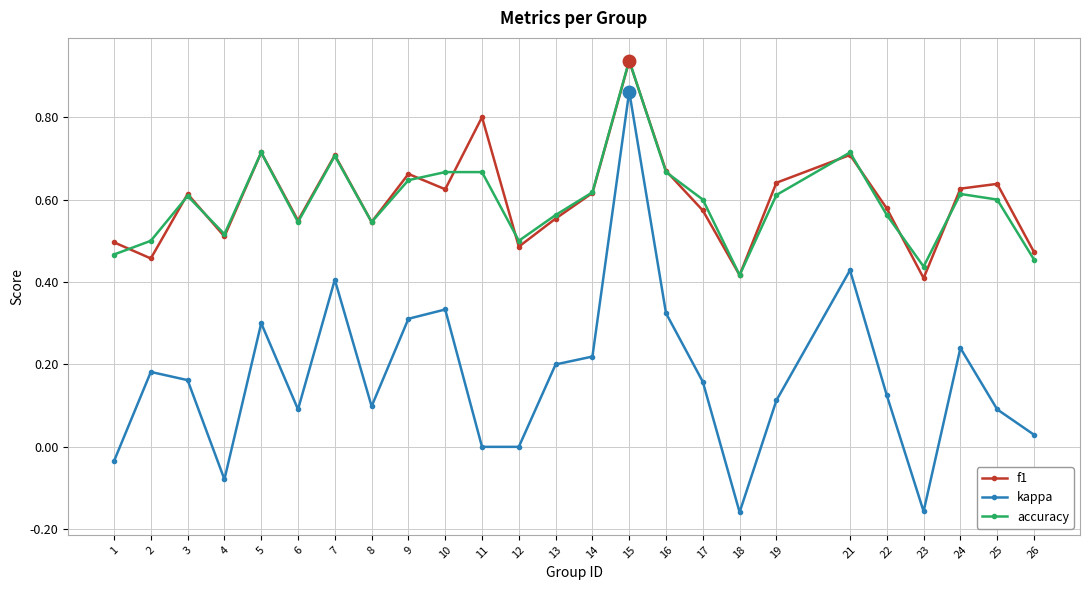

What are all the series names shown in the legend?

f1, kappa, accuracy